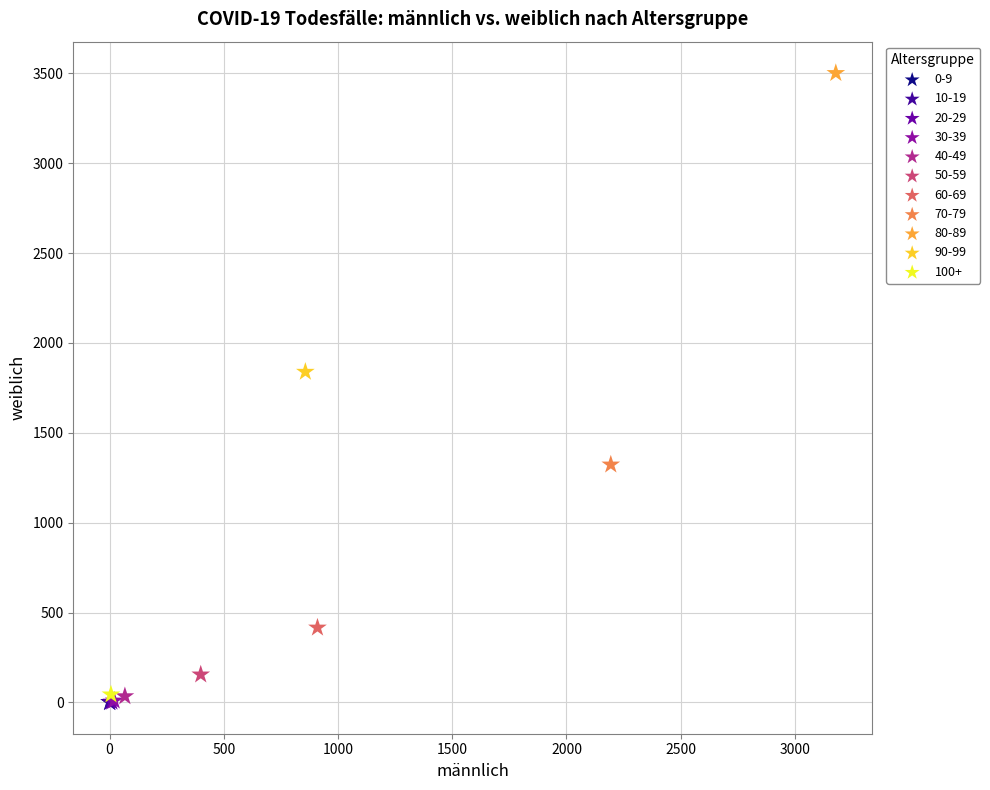

Which series reaches the maximum Y coordinate?

80-89